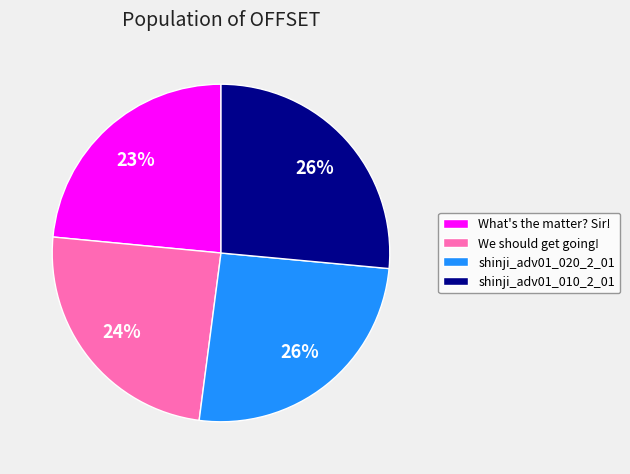

Which category has the smallest portion of the pie?

What's the matter? Sir!